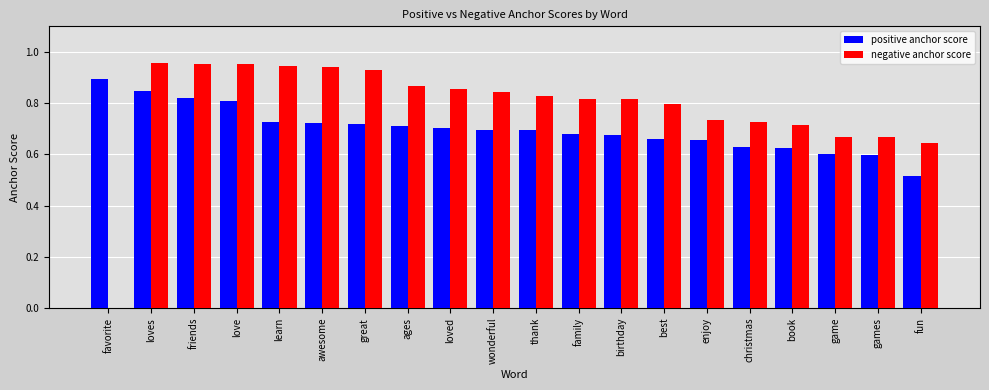

True or false: positive anchor score has a value of 0.7 at wonderful.

True